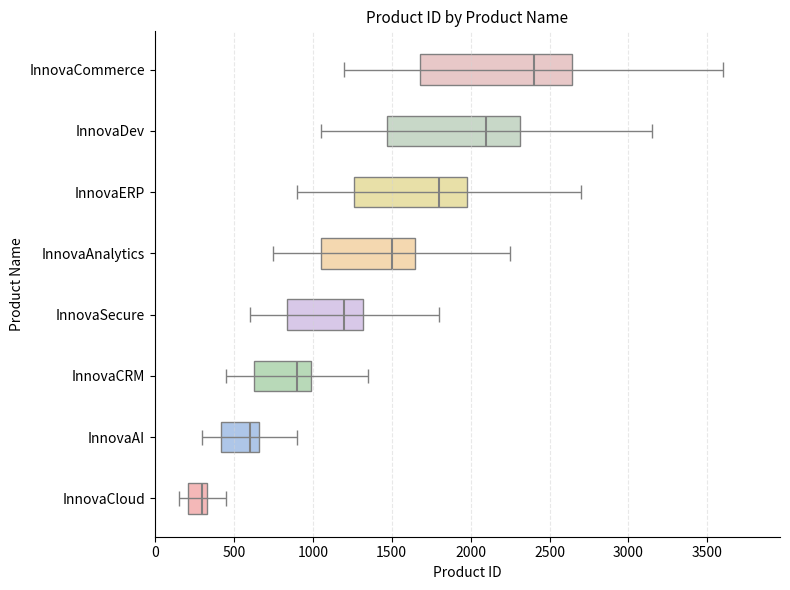

Rank the categories by value from highest to lowest.

InnovaCommerce, InnovaDev, InnovaERP, InnovaAnalytics, InnovaSecure, InnovaCRM, InnovaAI, InnovaCloud